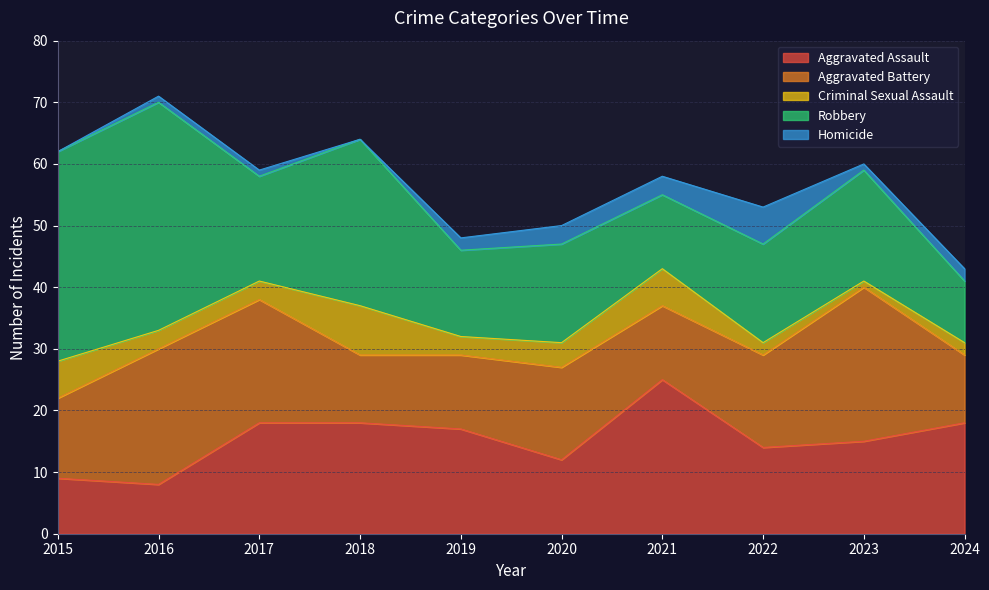

True or false: Aggravated Assault and Criminal Sexual Assault intersect in this chart.

False